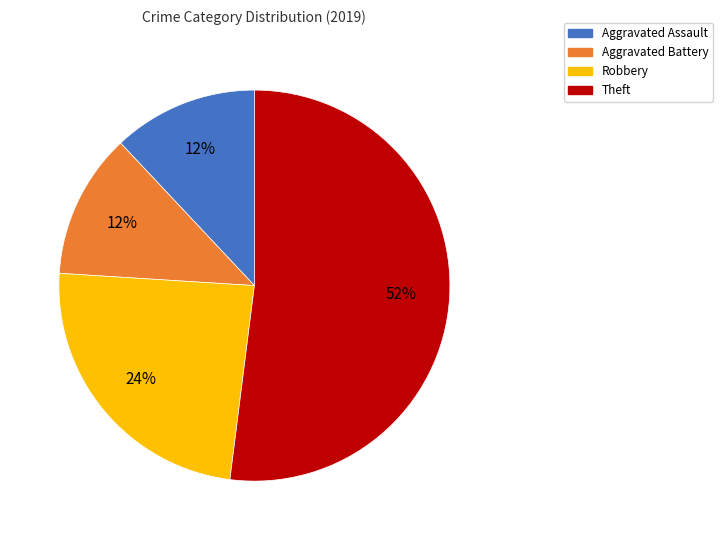

Which category accounts for the majority?

Theft